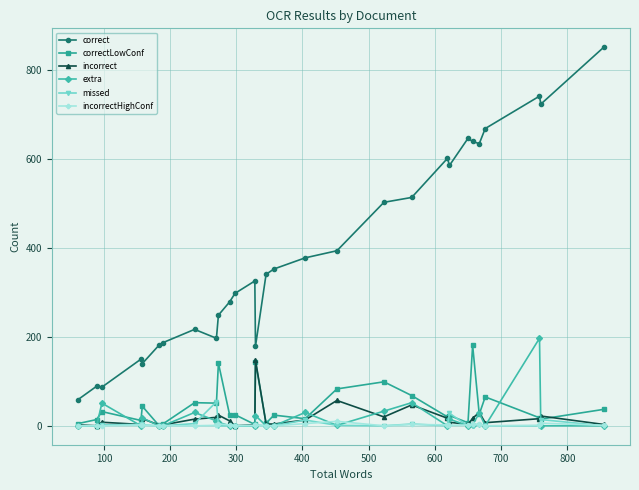

What is the highest value of the missed series?

54